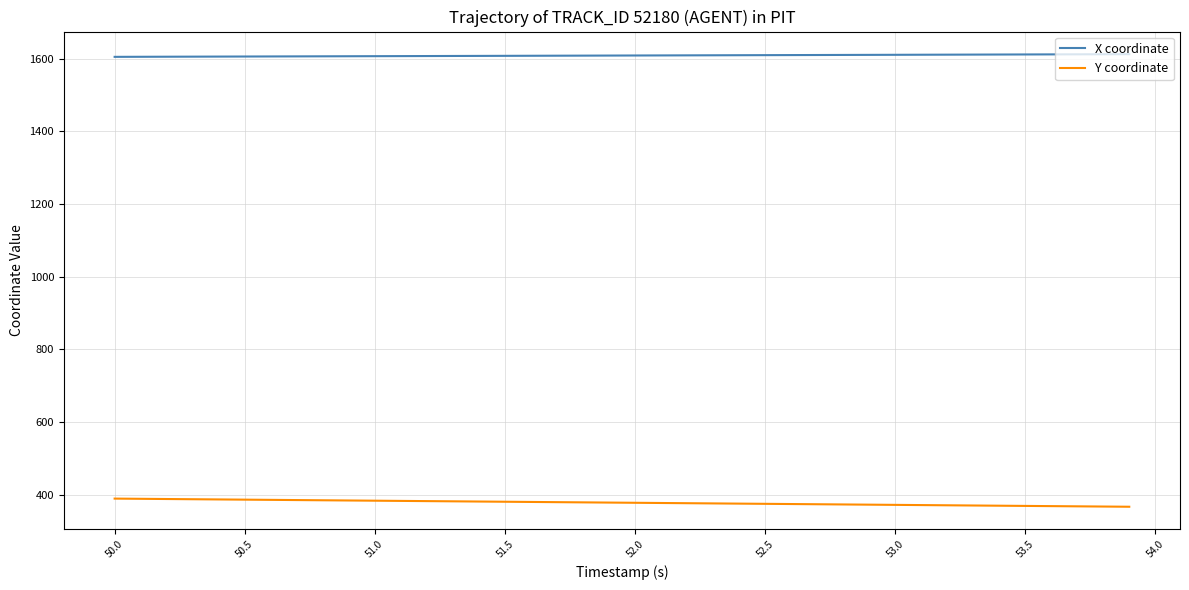

What is the average value of the X coordinate series?

1608.9